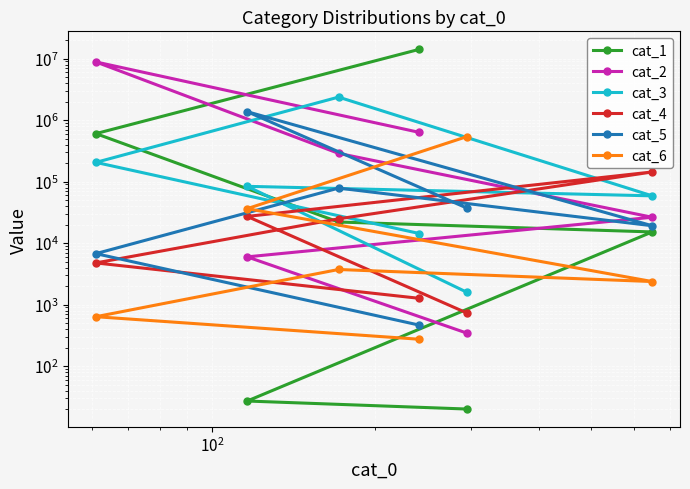

Count the number of data series in this chart.

6